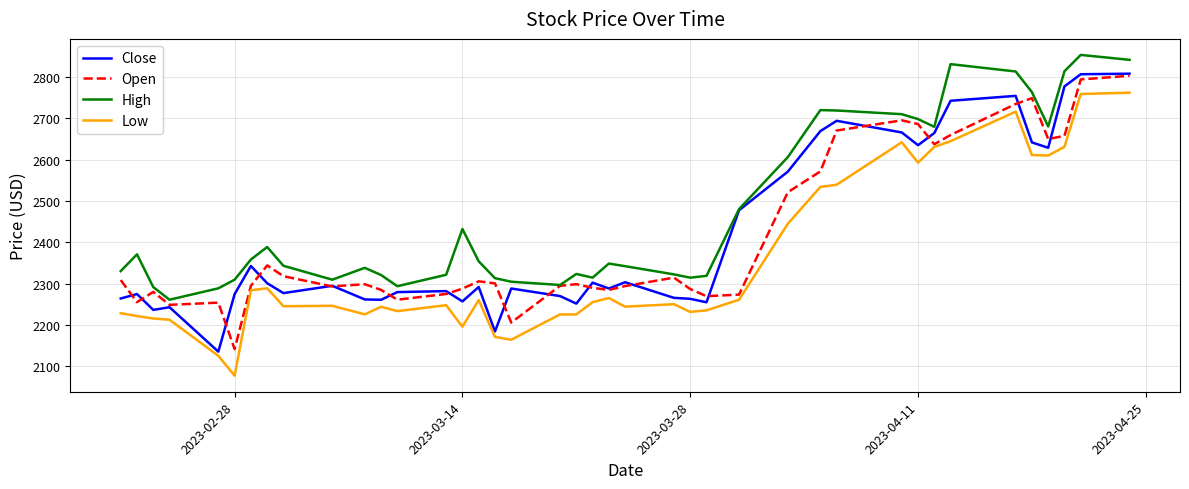

What is the smallest value displayed?

2077.0